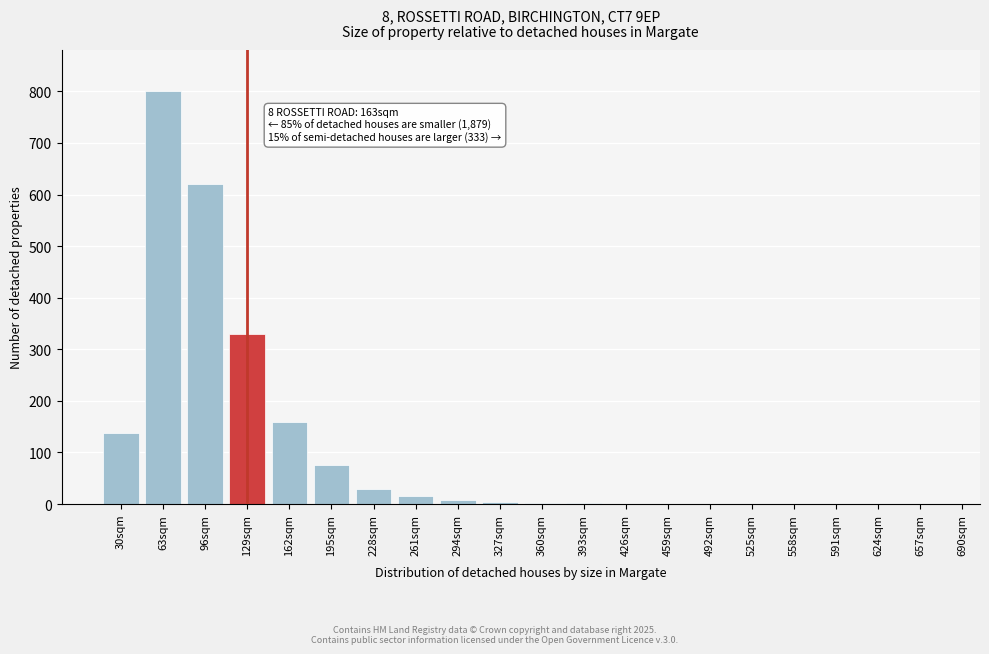

What is the sum of all values?

2186